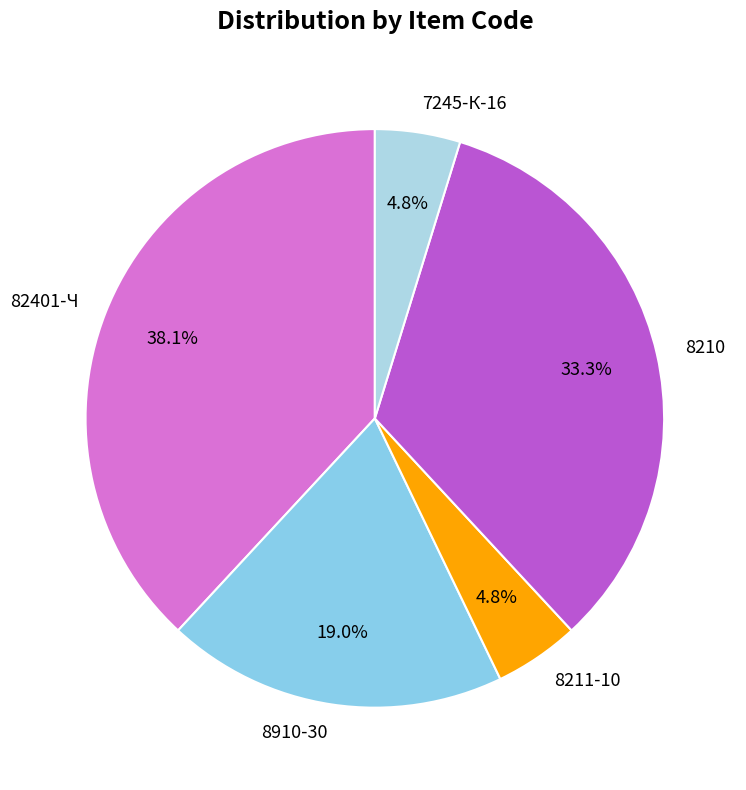

Does 82401-Ч represent more than half of the total?

No